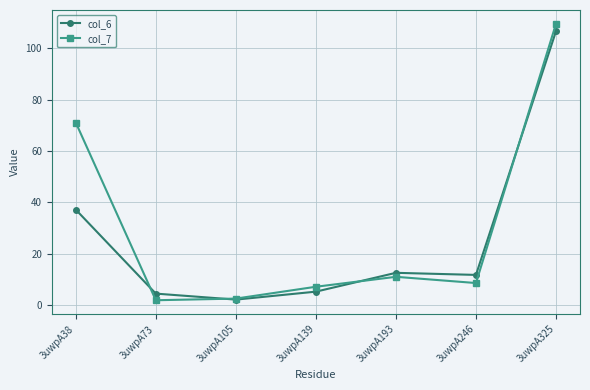

At which category does col_7 reach its first local peak?

3uwpA193